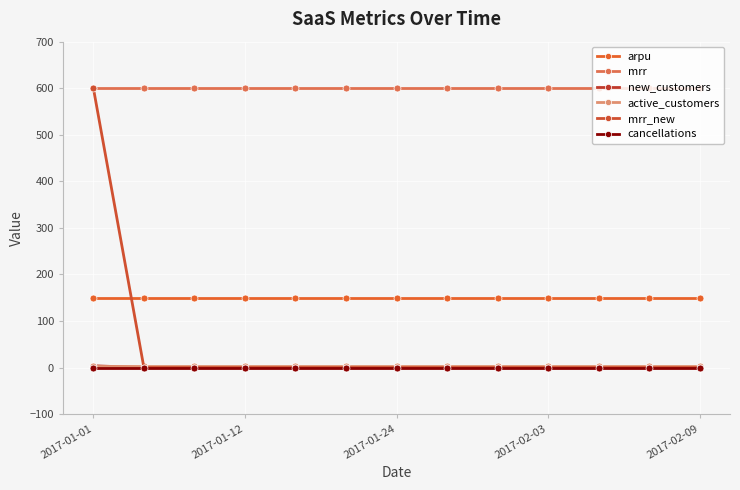

Reading left to right, transcribe all the data shown in this chart.

arpu: 150	150	150	150	150	150	150	150	150	150	150	150	150
mrr: 600	600	600	600	600	600	600	600	600	600	600	600	600
new_customers: 4	0	0	0	0	0	0	0	0	0	0	0	0
active_customers: 4	4	4	4	4	4	4	4	4	4	4	4	4
mrr_new: 600	0	0	0	0	0	0	0	0	0	0	0	0
cancellations: 0	0	0	0	0	0	0	0	0	0	0	0	0